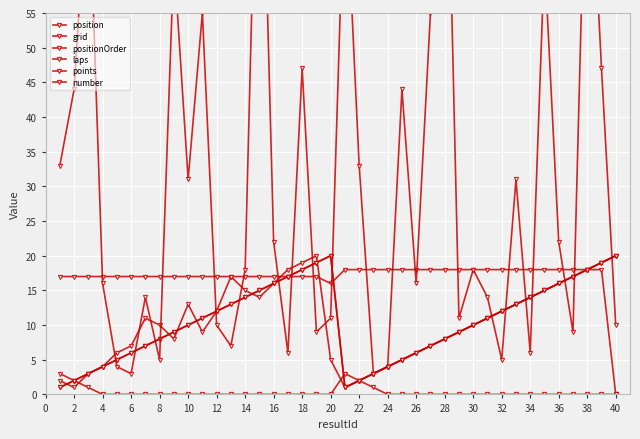

At which category does position reach its first local valley?

40